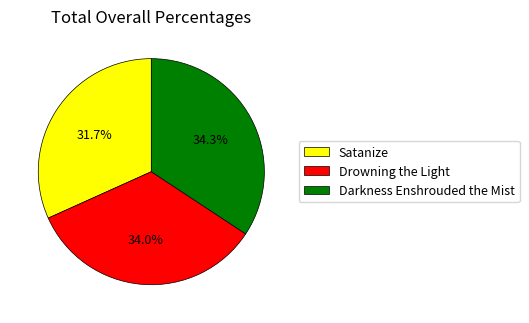

What is the total percentage of Satanize and Drowning the Light?

65.7%